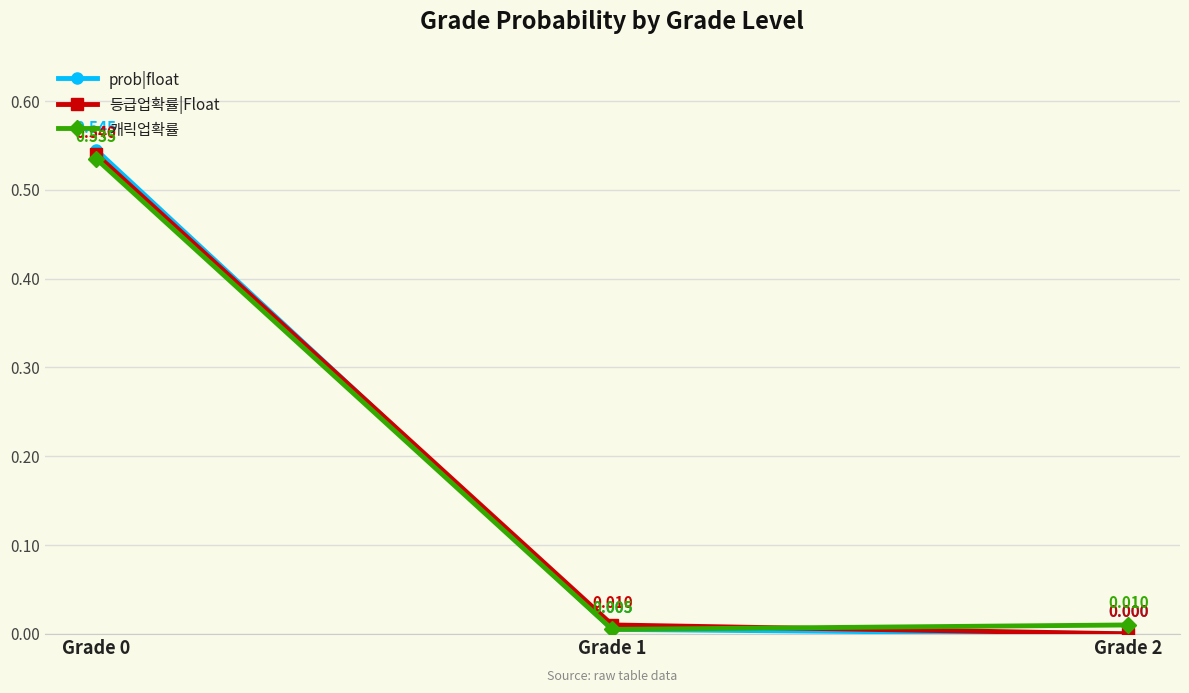

Which series changed the most between Grade 0 and Grade 2?

prob|float